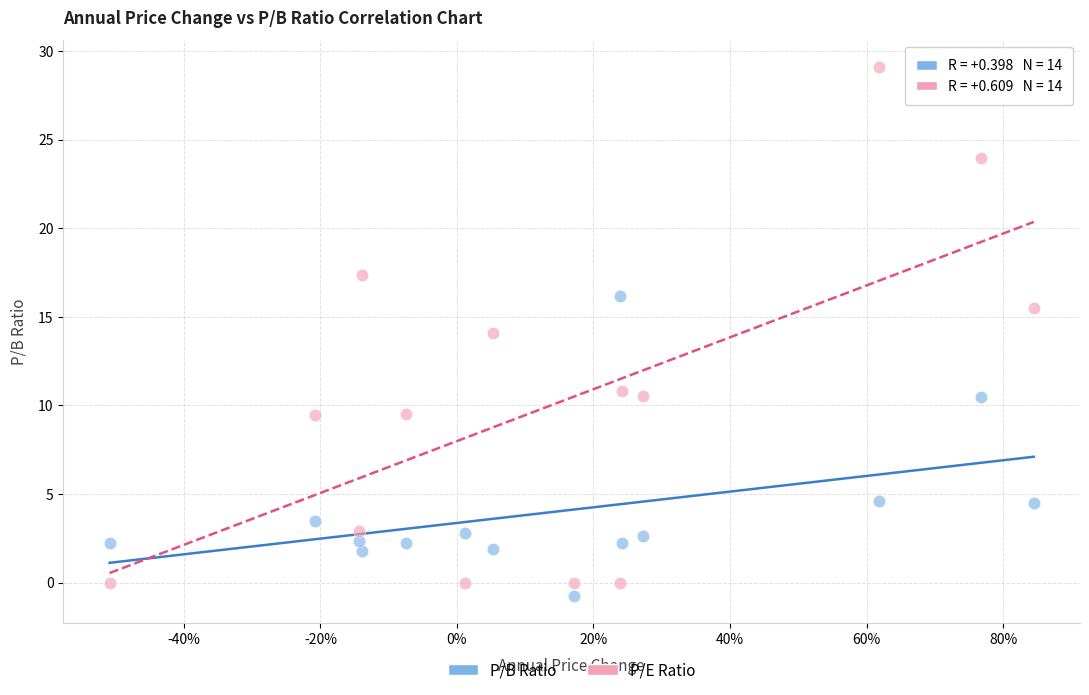

What are all the series names shown in the legend?

P/B Ratio, P/E Ratio